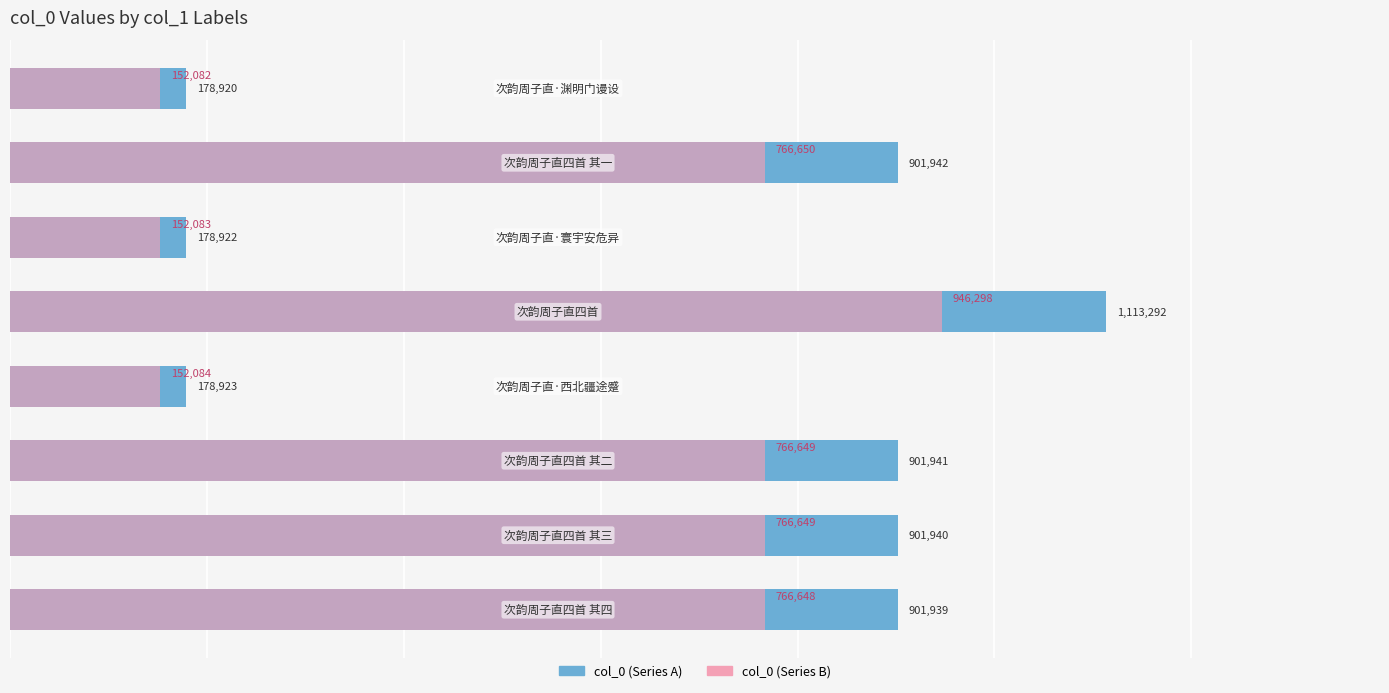

Is it true that col_0 (left) equals 316472.3 at 2?

False